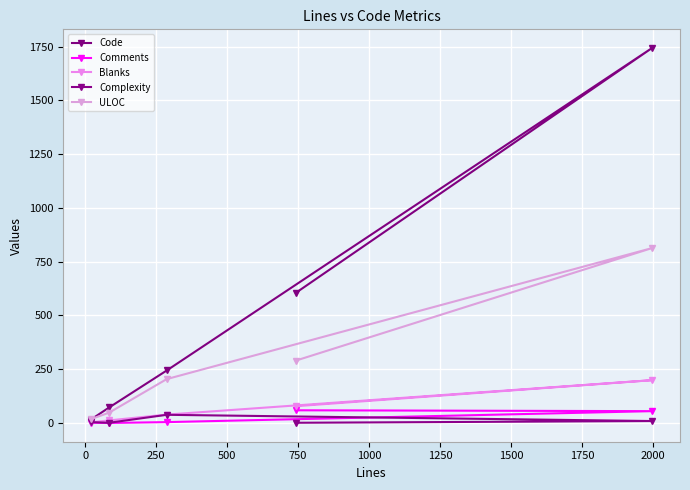

True or false: Comments and Code intersect in this chart.

False